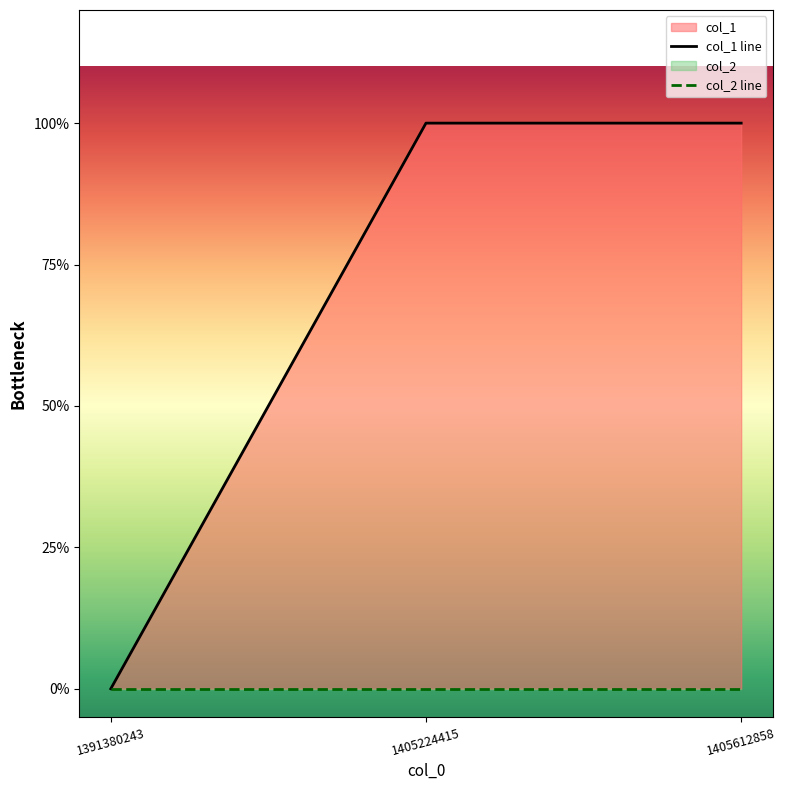

Which category has the lowest value in the col_1 line series?

1391380243